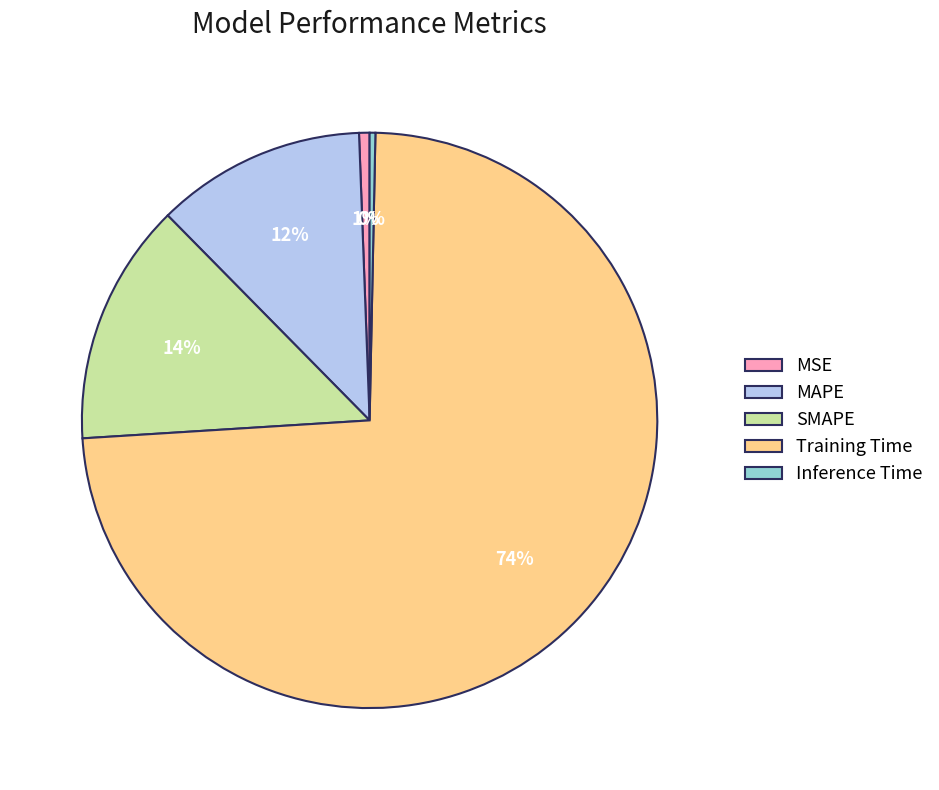

Is it true that MSE is 1% of the pie?

True